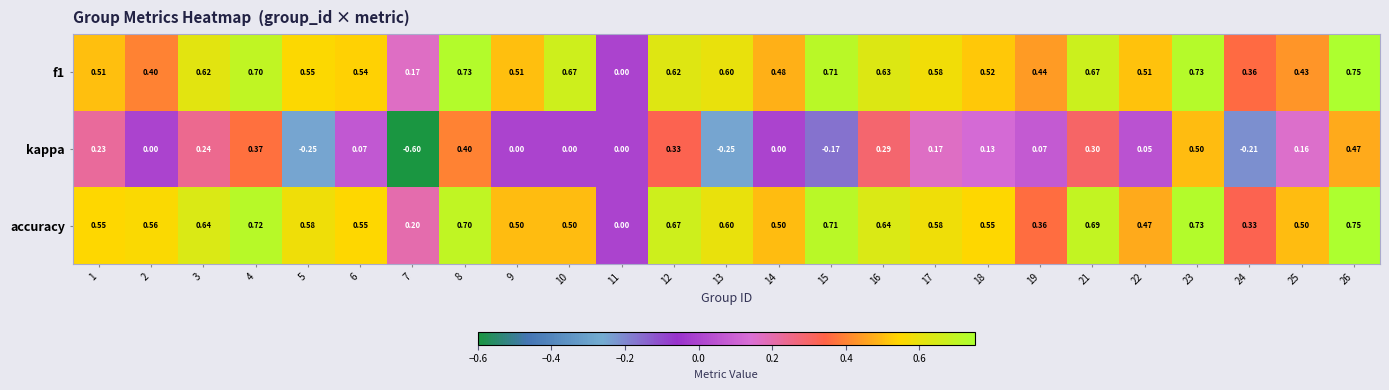

Which series has the largest total across all categories?

accuracy